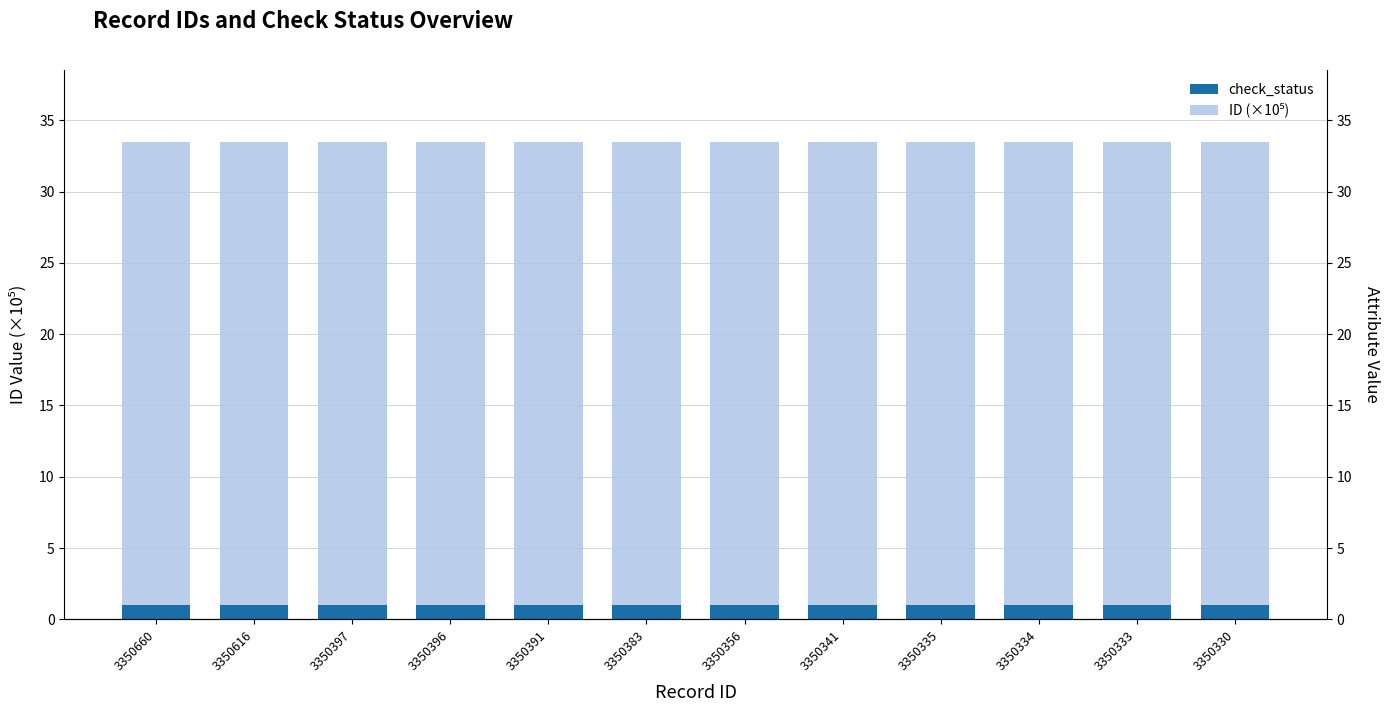

What is the difference between the highest and lowest values at 3350391?

32.5